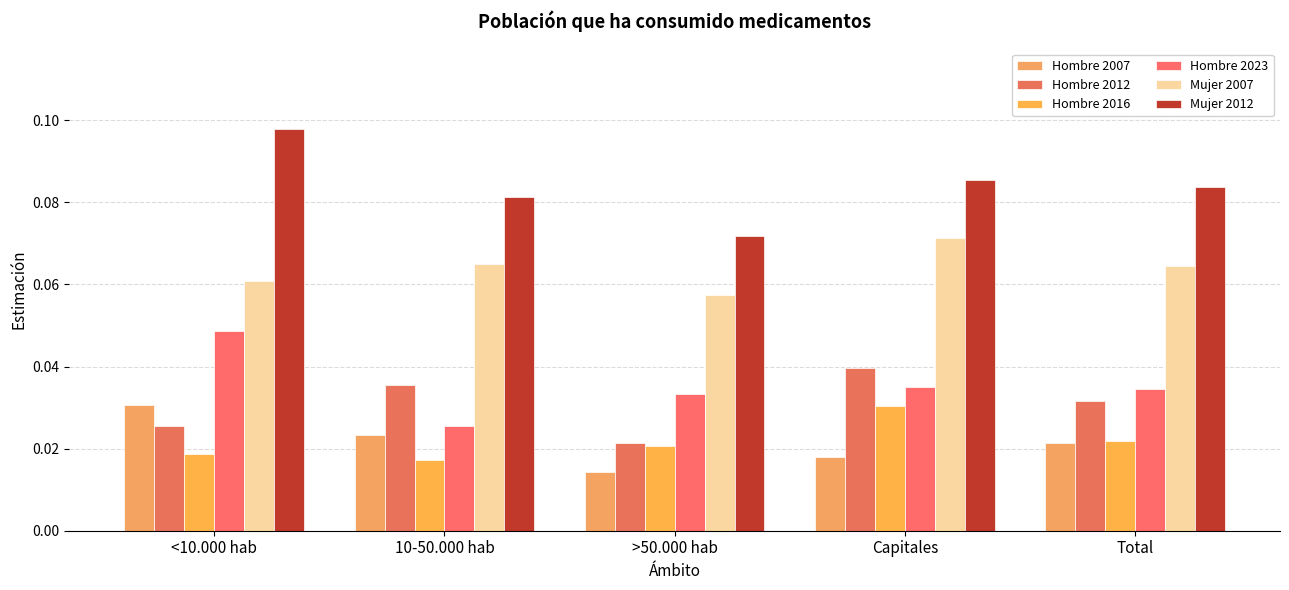

How many Hombre 2016 values are between 0 and 1?

5